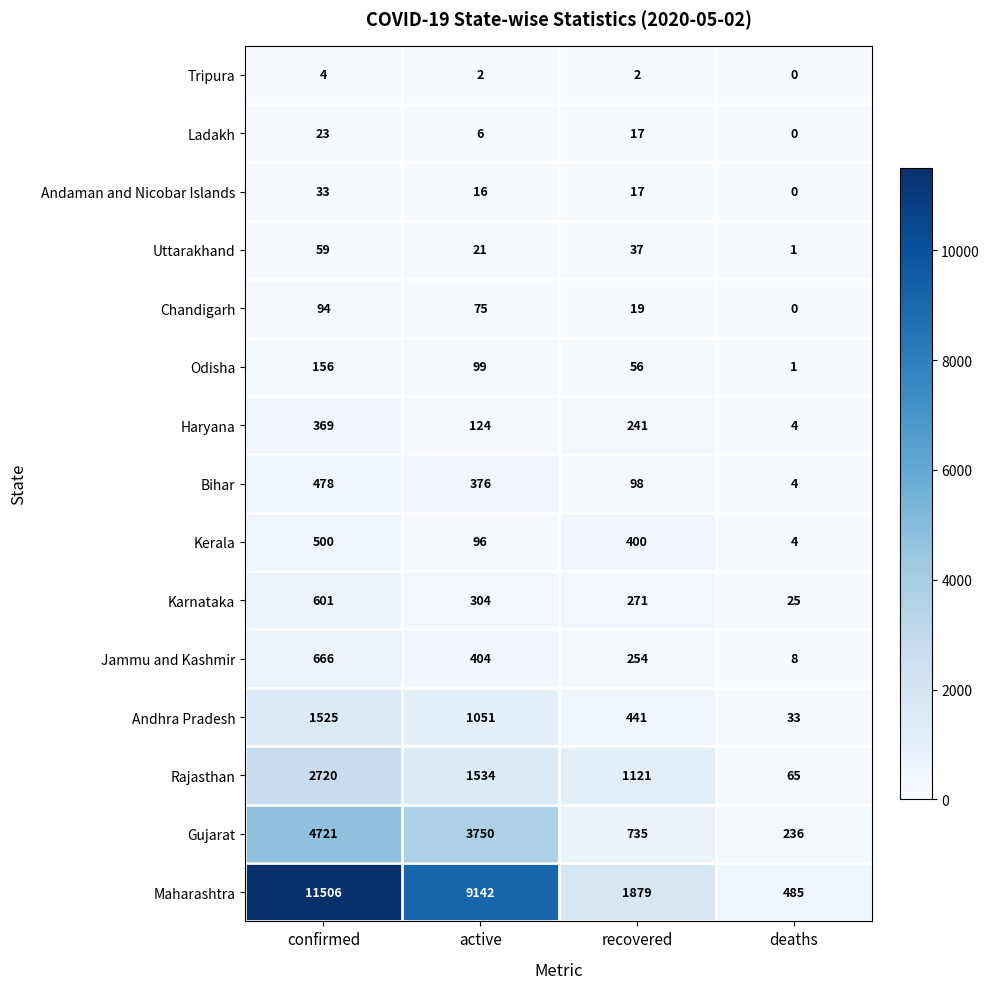

The value of Rajasthan at confirmed is 2720. True or false?

True